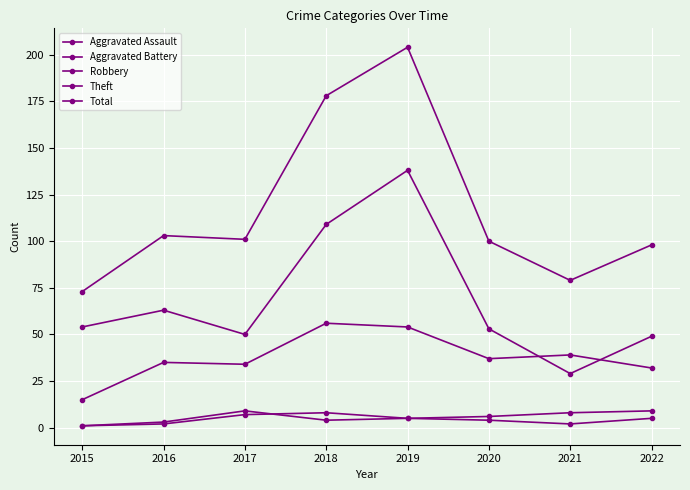

Rank the series by their maximum value, from lowest to highest.

Aggravated Assault, Aggravated Battery, Robbery, Theft, Total